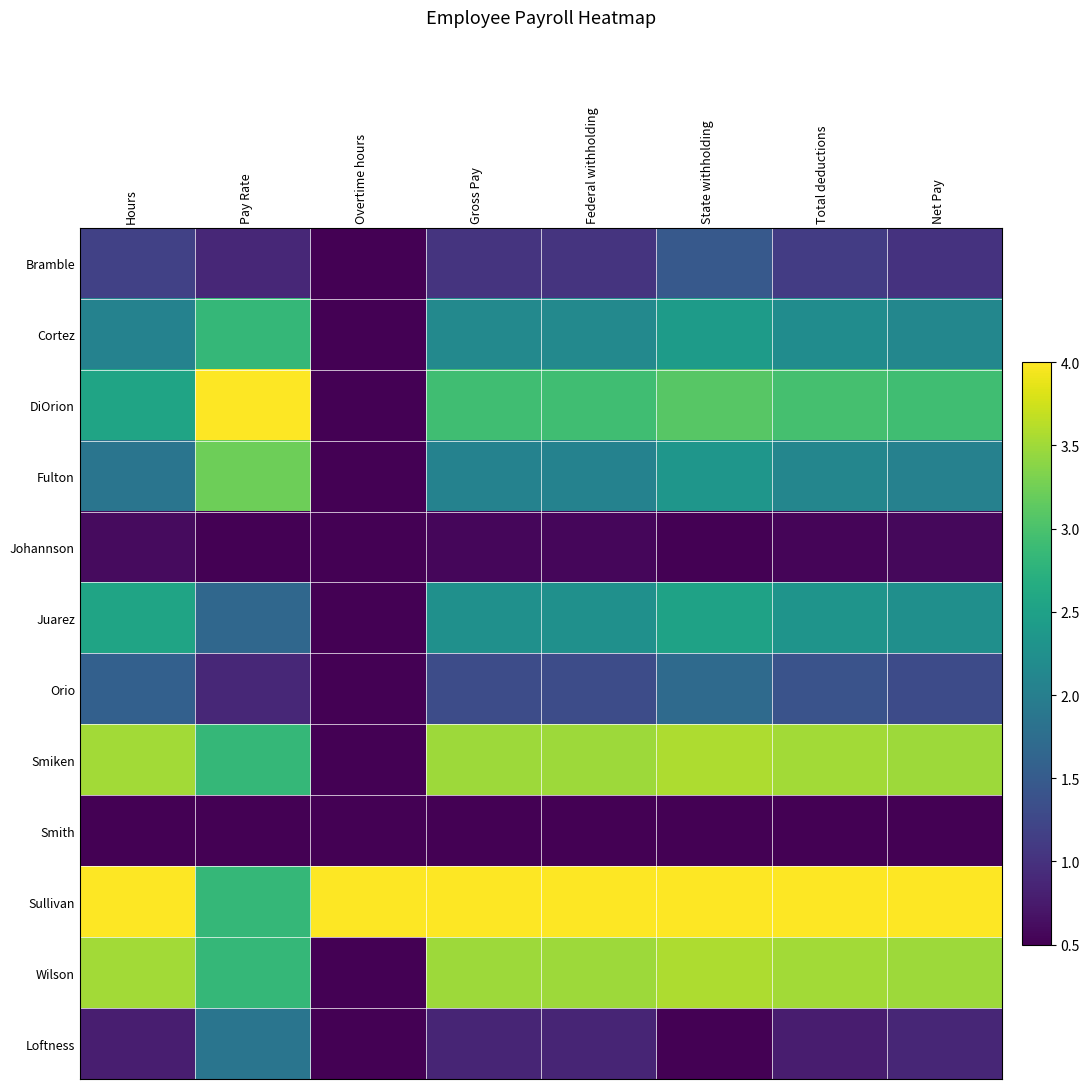

How many data points does each series have?

8